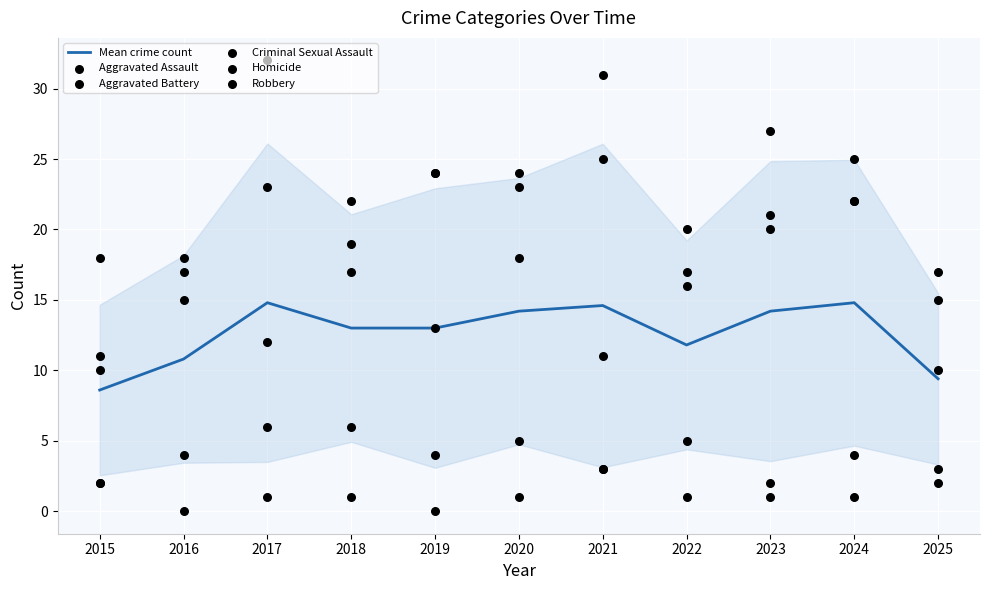

Which series reaches the minimum Y coordinate?

Homicide